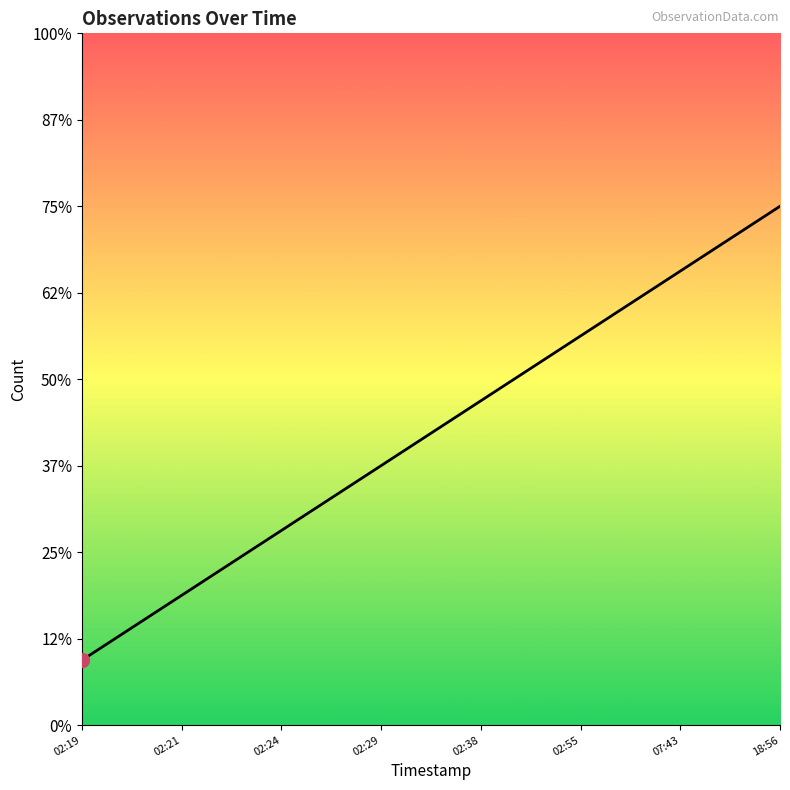

What is the ratio of the value at 02:38 to the value at 02:29?

1.2